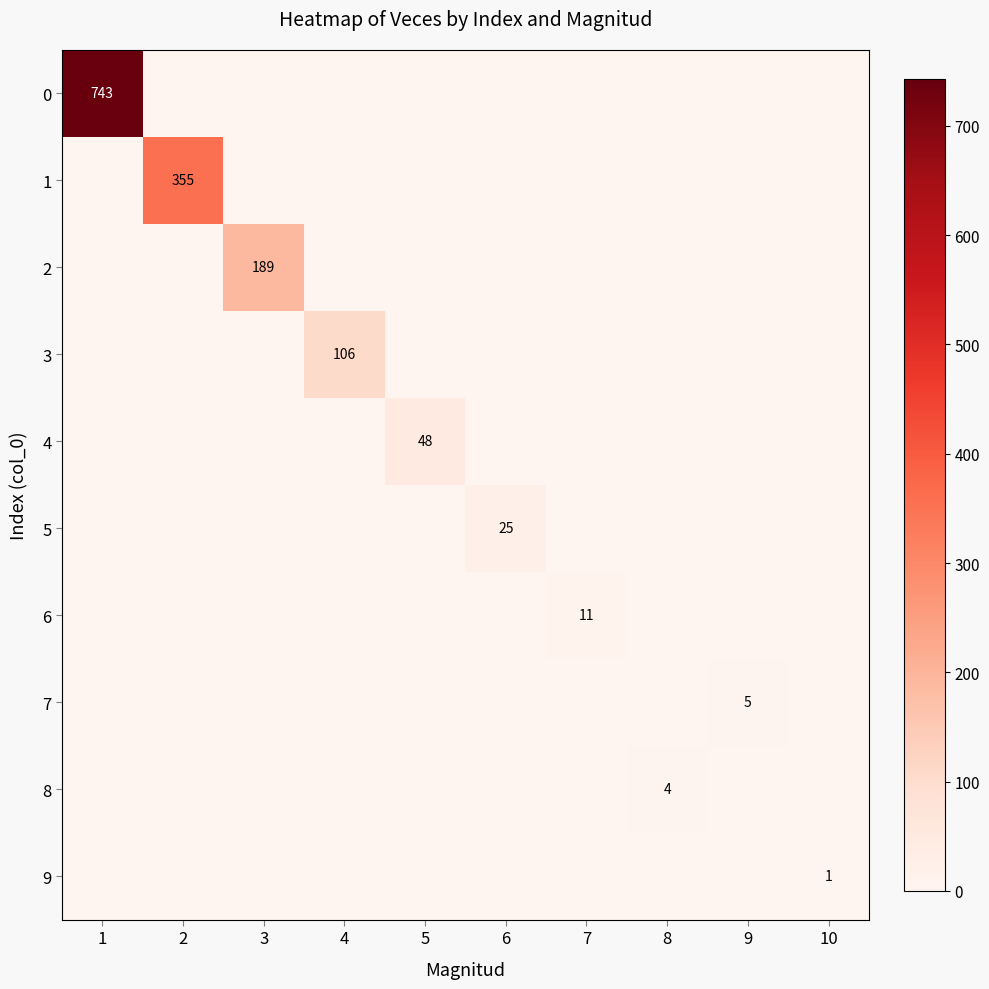

At which category is the sum across all series the highest?

1